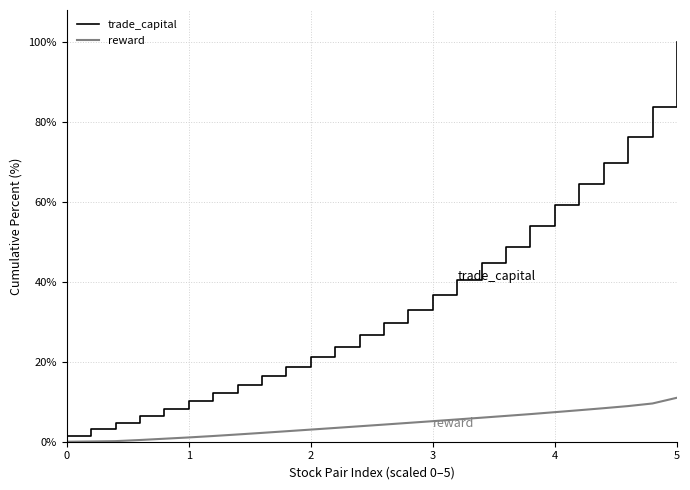

Rank the series by their maximum value, from lowest to highest.

reward, trade_capital